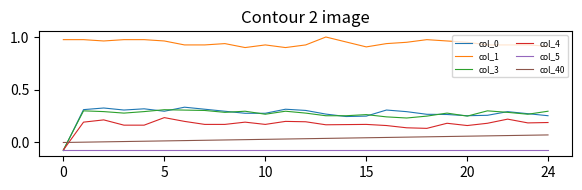

What is the lowest value of the col_0 series?

-0.1